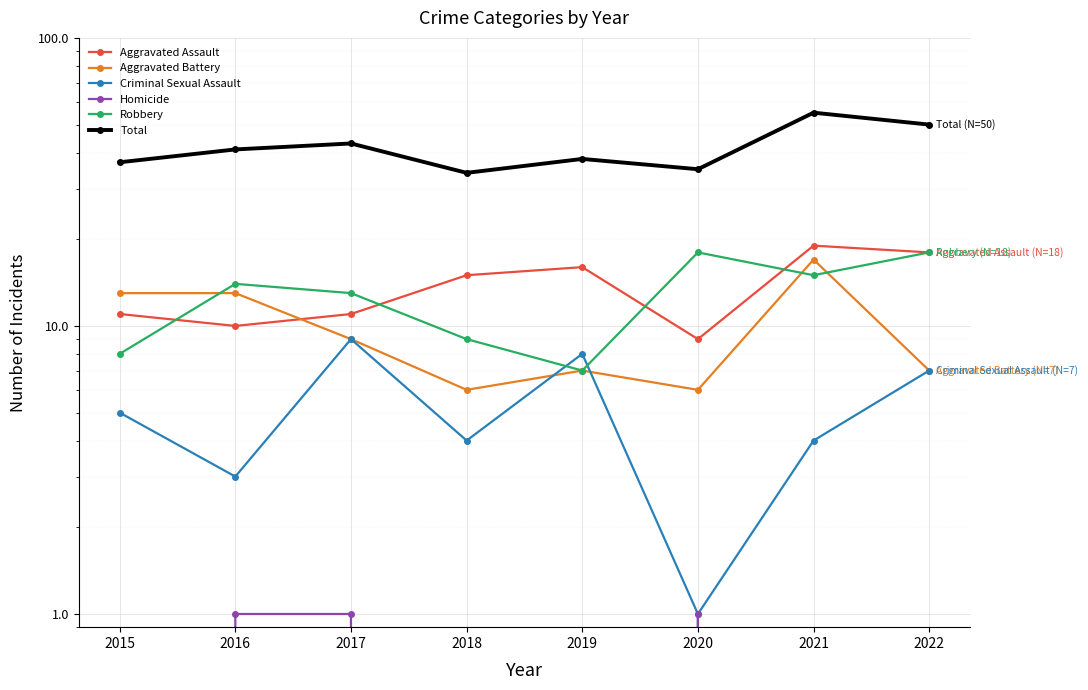

Which series has the largest total across all categories?

Total